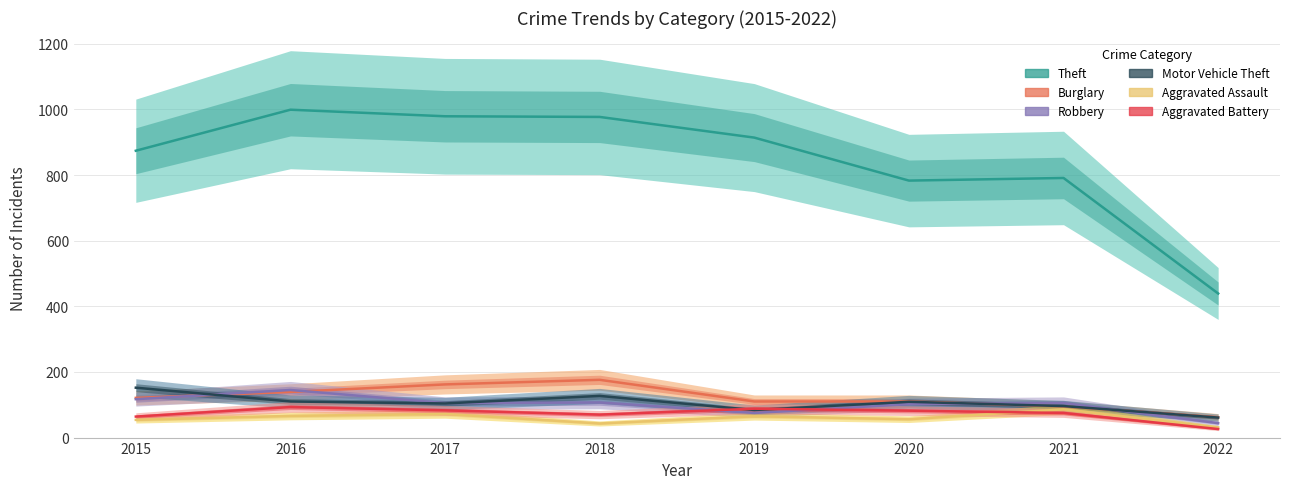

Between 2022 and 2017, which is larger?

2017